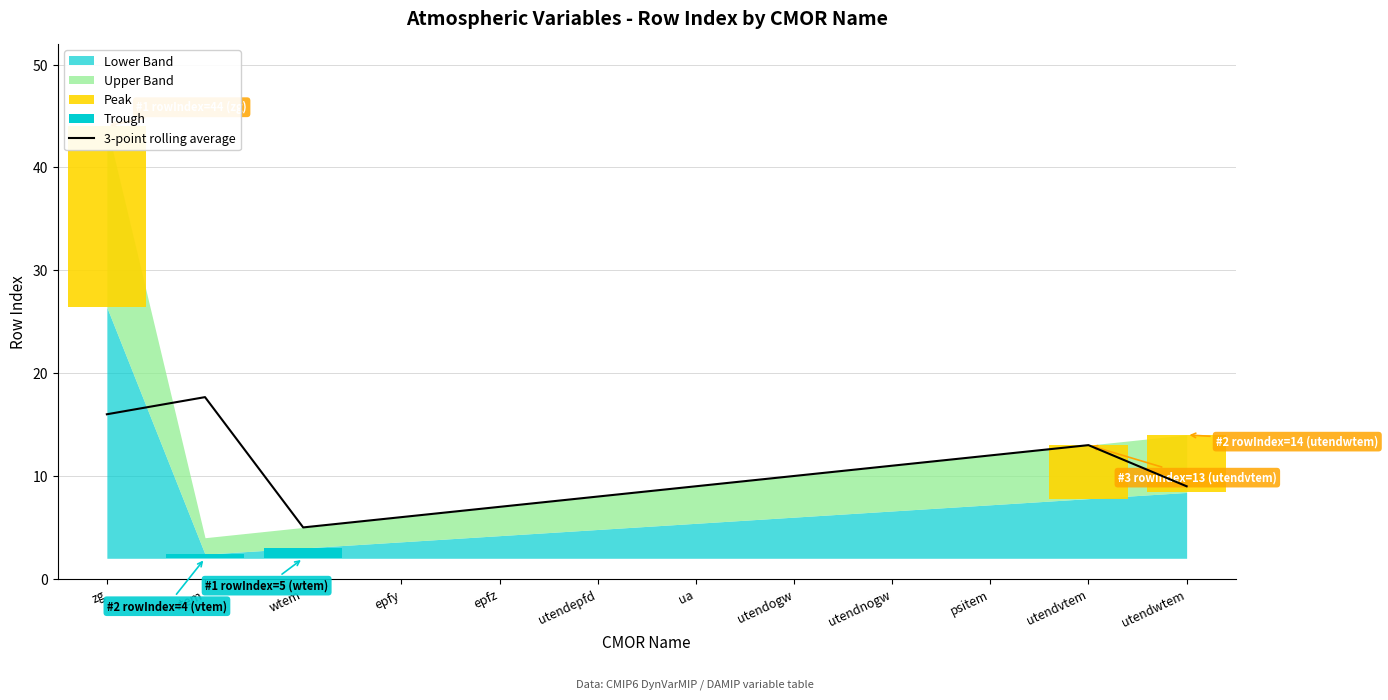

Approximately how many times larger is the value at utendnogw compared to utendvtem?

0.8